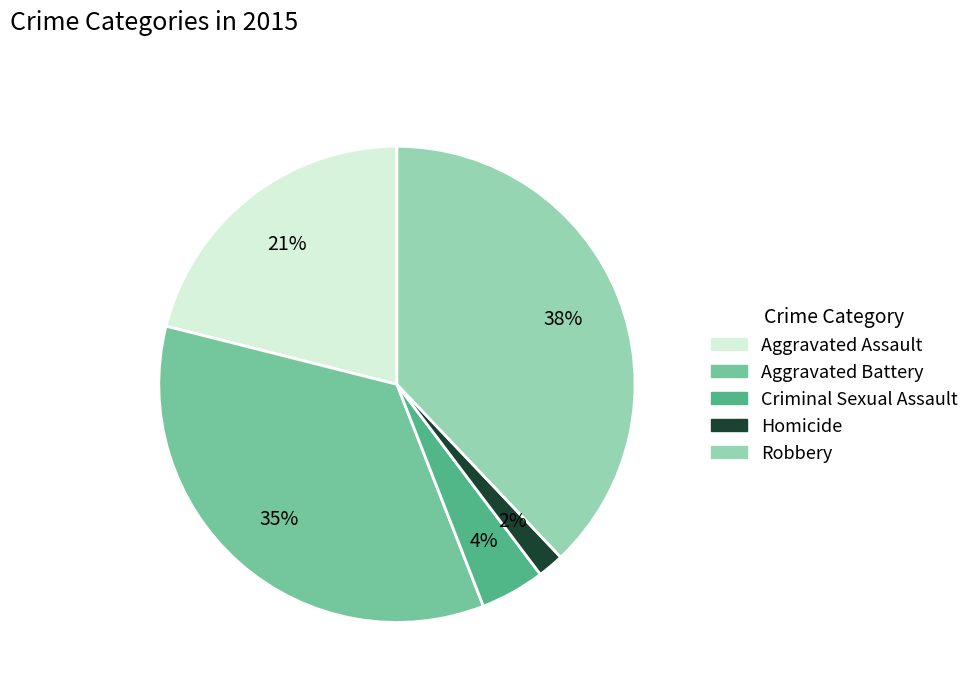

Does any single category account for the majority?

No